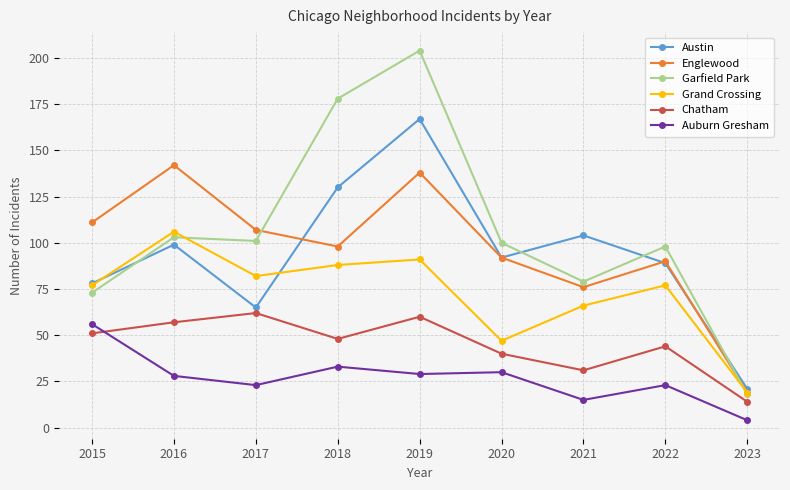

What is the difference between the Auburn Gresham values at 2016 and 2020?

2